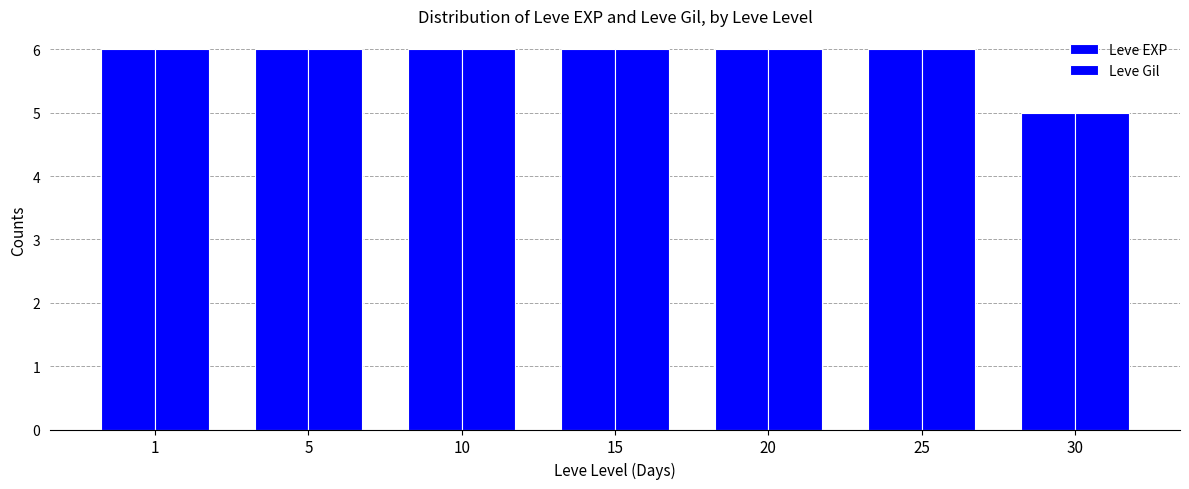

How many distinct data groups are displayed?

2